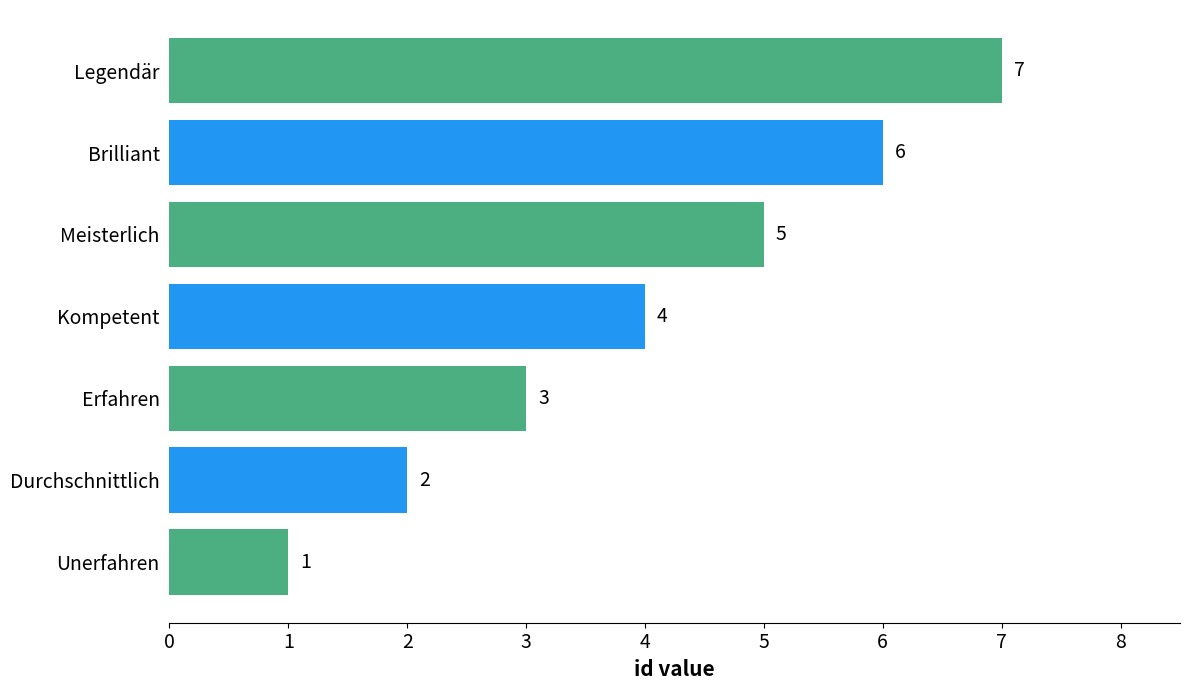

How many bars are there in total?

7